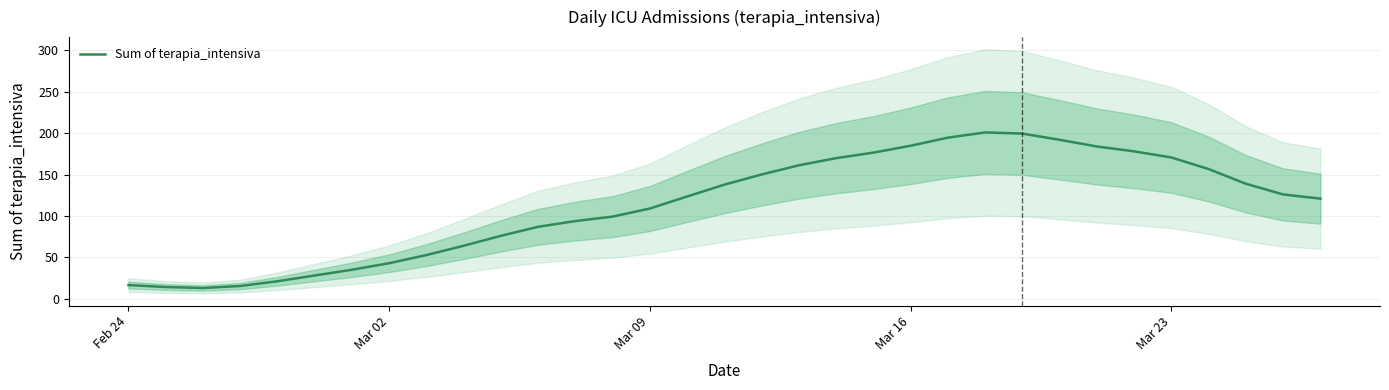

What is the minimum value for Sum of terapia_intensiva?

12.9